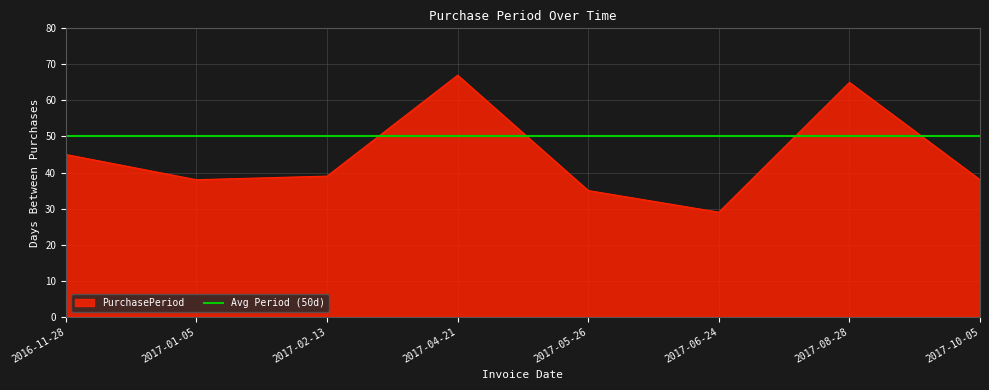

The chart shows a value of 65 at 2017-08-28. True or false?

True